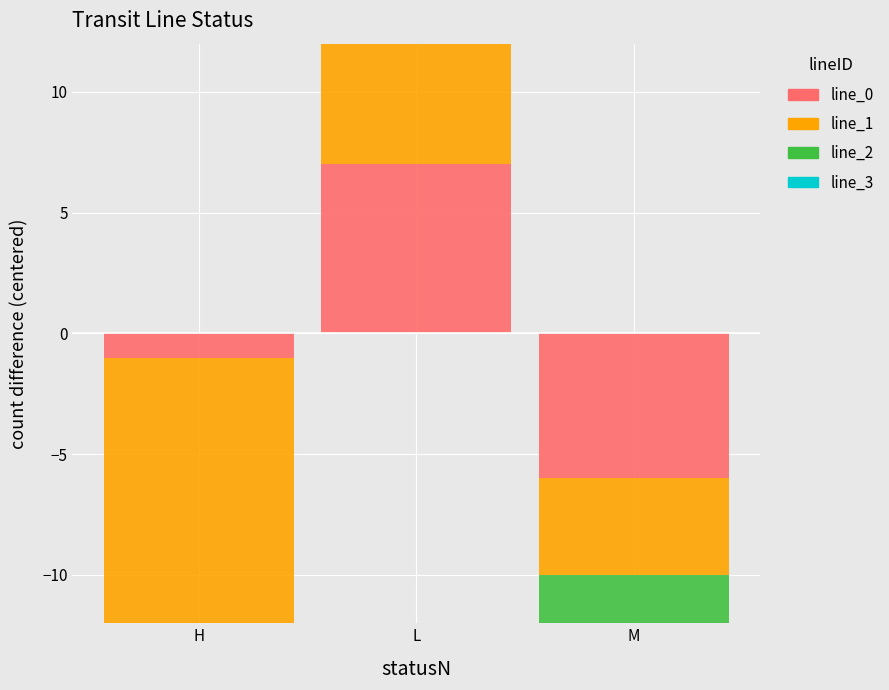

What is the label of the 1st bar from the left?

H